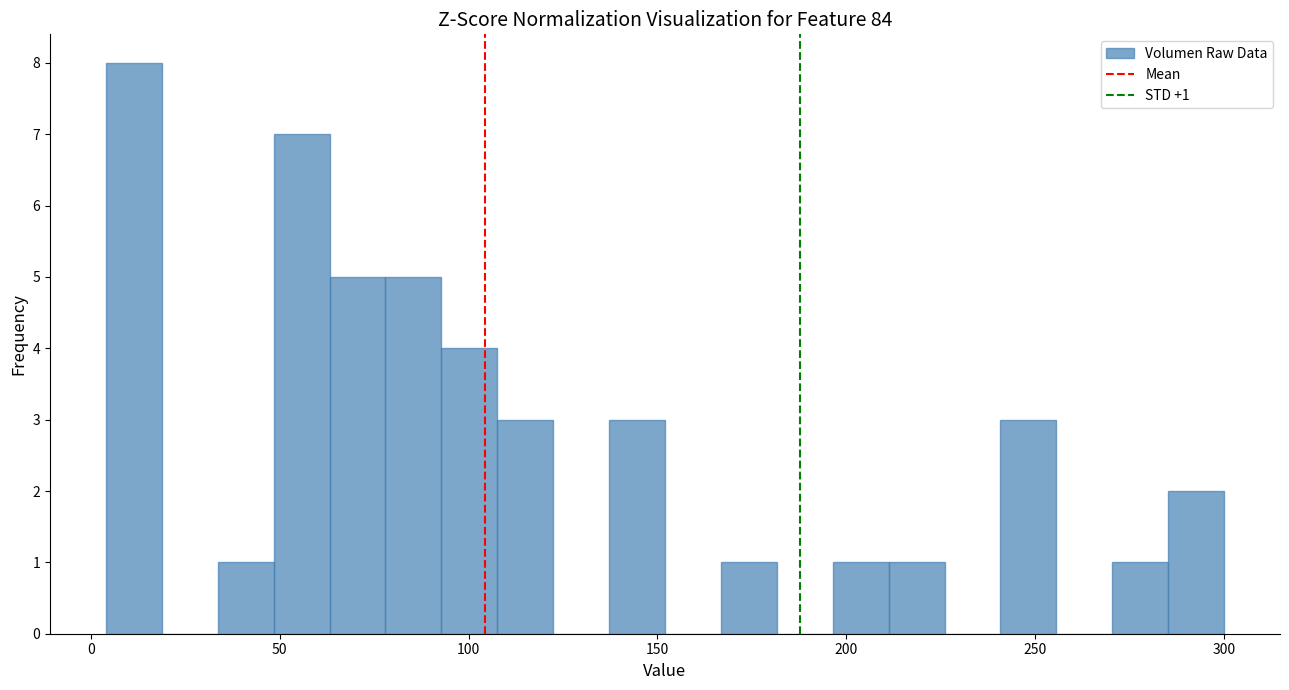

Around what value on the x-axis is the tallest bar? Give the approximate position of its centre, as read against the axis.

10